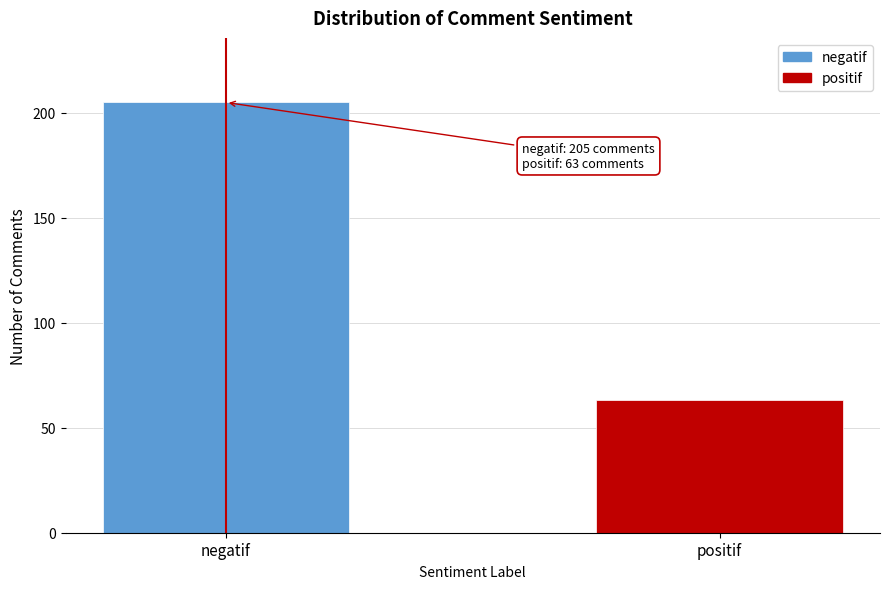

Reading left to right, what are all the values shown in this chart?

negatif=205	positif=63